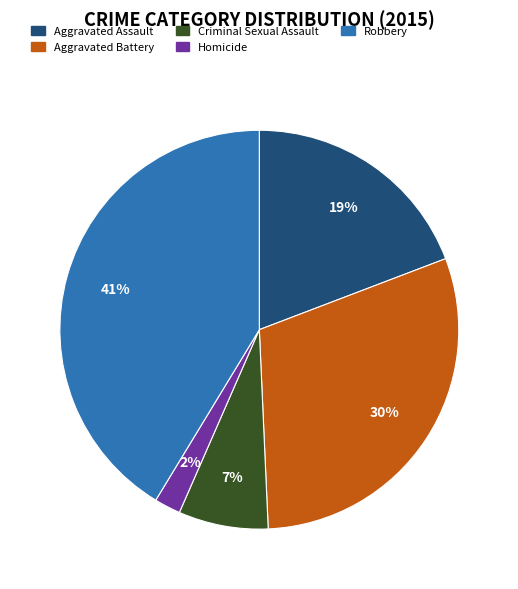

To the nearest percent, what is the average slice percentage?

20%